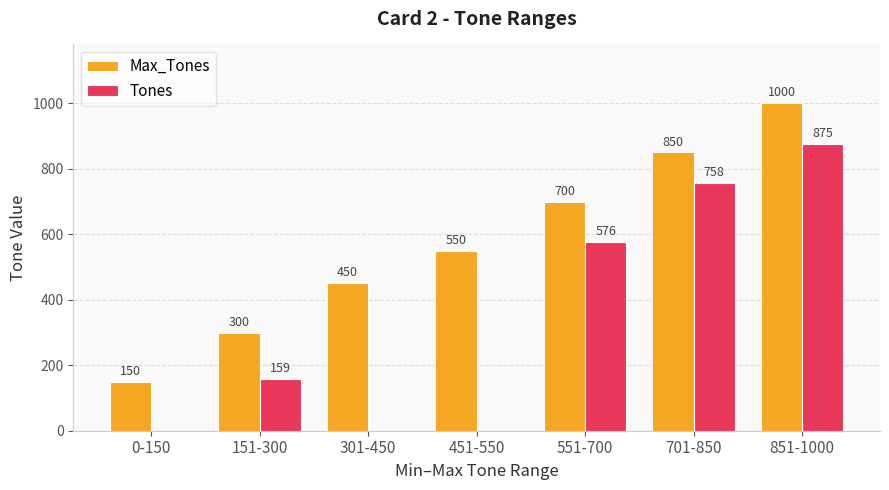

Reading left to right, list all the values displayed in this chart.

Max_Tones: 150	300	450	550	700	850	1000
Tones: 0	159	0	0	576	758	875